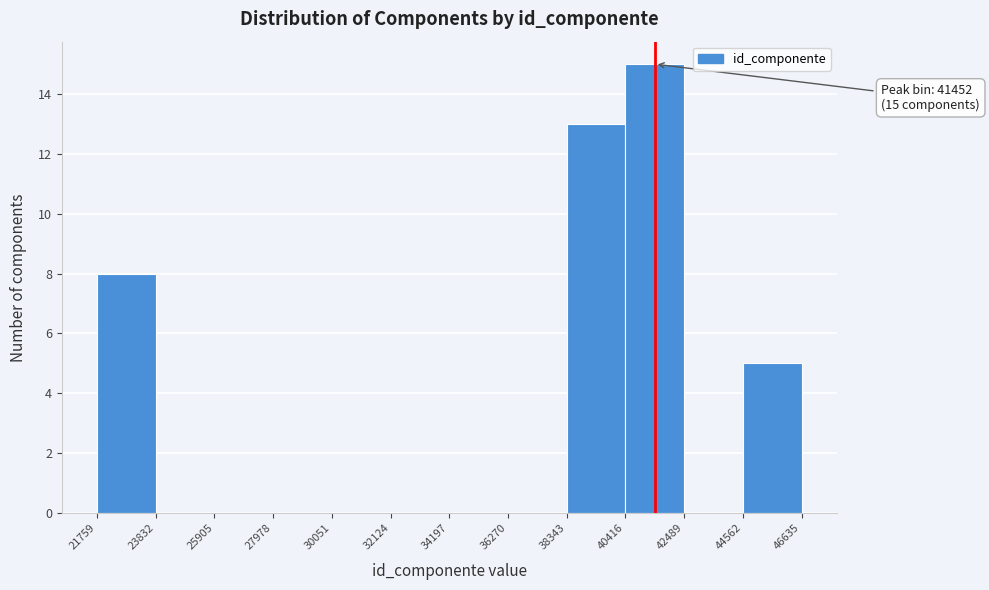

Over which range of the x-axis is the bar tallest?

40416 to 42489